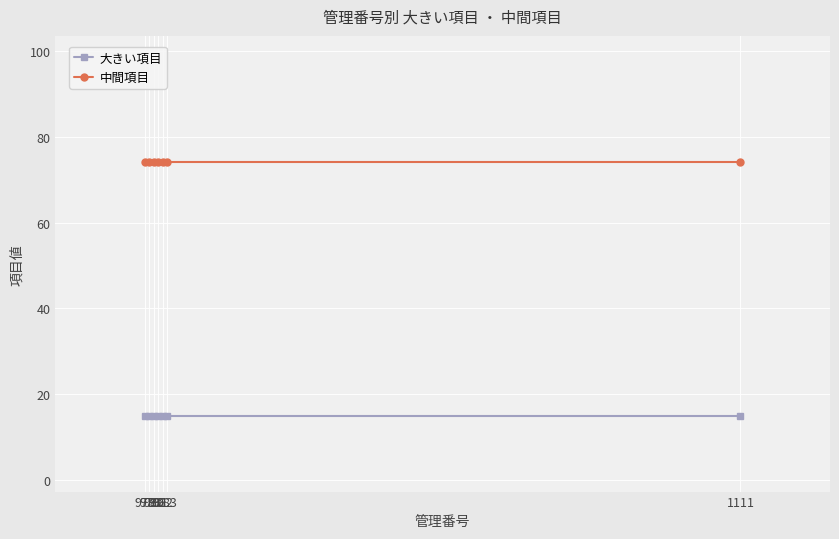

Count the number of categories in the chart.

7